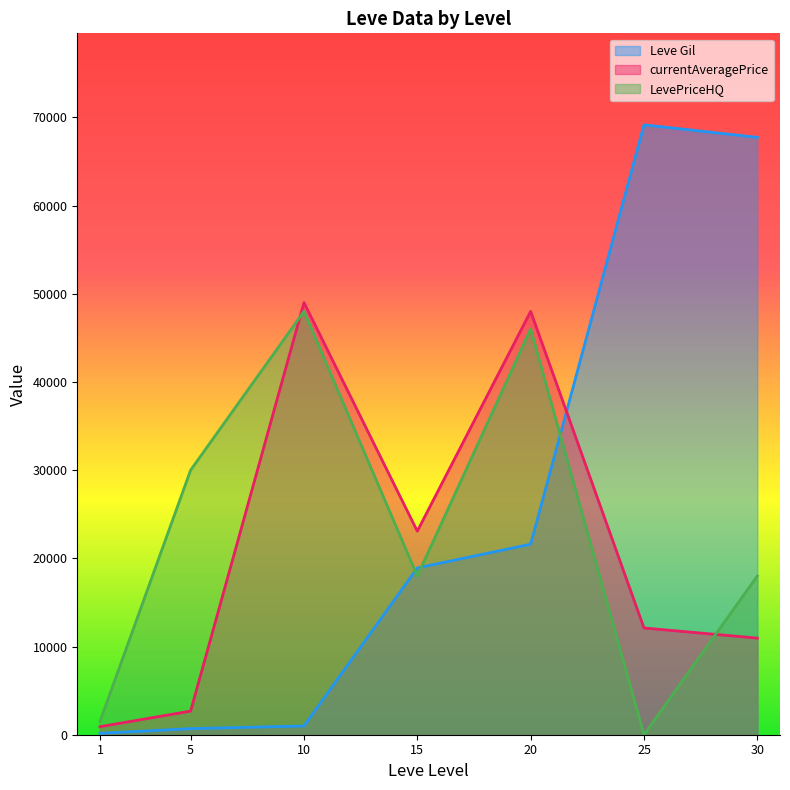

How many values in the currentAveragePrice series exceed 12102?

4